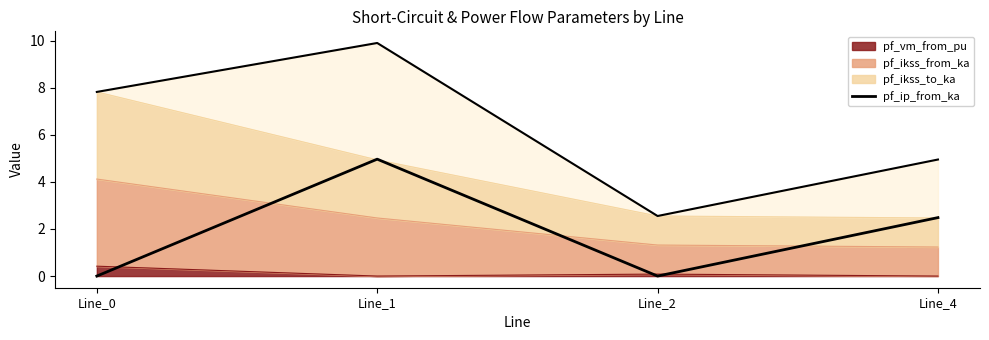

True or false: the data shows 7.1 at Line_1.

False